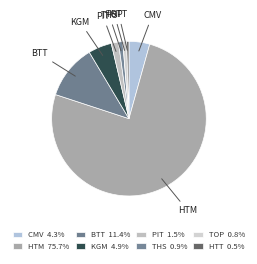

To the nearest percent, what percentage of the pie is HTM?

76%